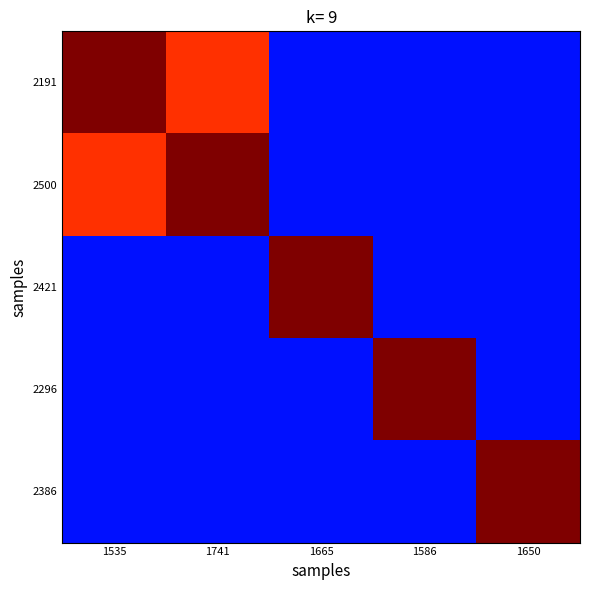

Reading left to right, what are all the values shown in this chart?

2191: 1535=10.0	1741=9.8	1665=8.8	1586=8.8	1650=8.8
2500: 1535=9.8	1741=10.0	1665=8.8	1586=8.8	1650=8.8
2421: 1535=8.8	1741=8.8	1665=10.0	1586=8.8	1650=8.8
2296: 1535=8.8	1741=8.8	1665=8.8	1586=10.0	1650=8.8
2386: 1535=8.8	1741=8.8	1665=8.8	1586=8.8	1650=10.0